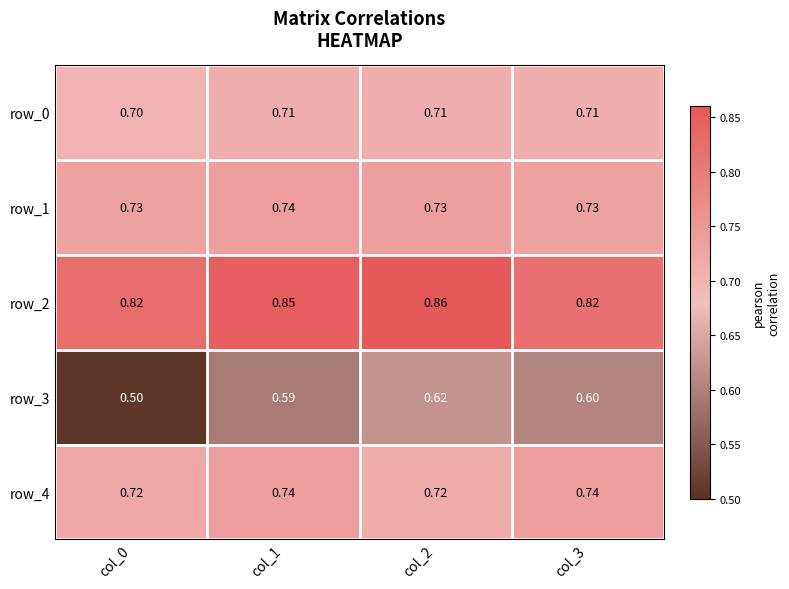

Read the row_2 value at col_2.

0.9